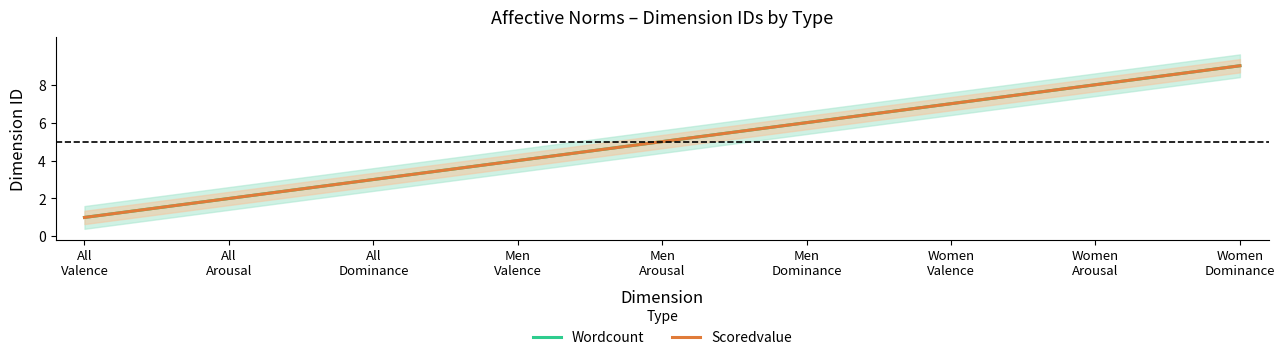

True or false: Scoredvalue and Wordcount intersect in this chart.

False